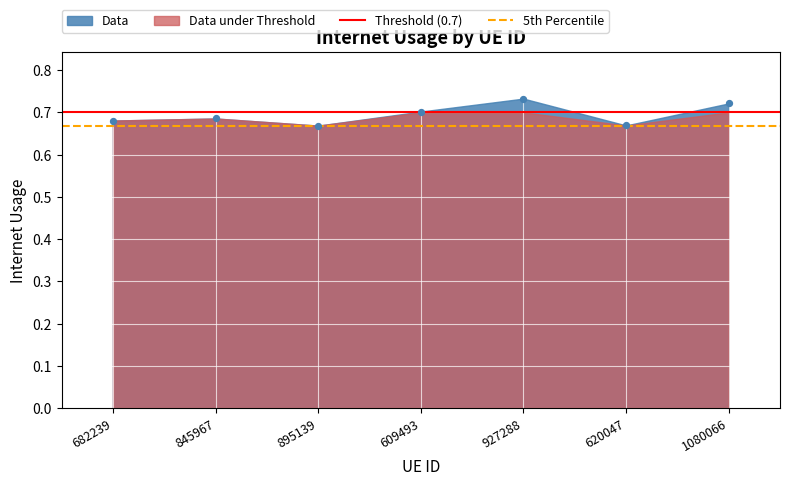

How many points are shown in the scatter plot?

7